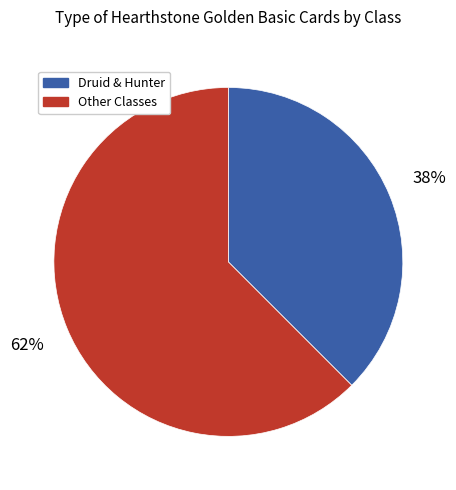

Which category has the smallest portion of the pie?

Druid & Hunter